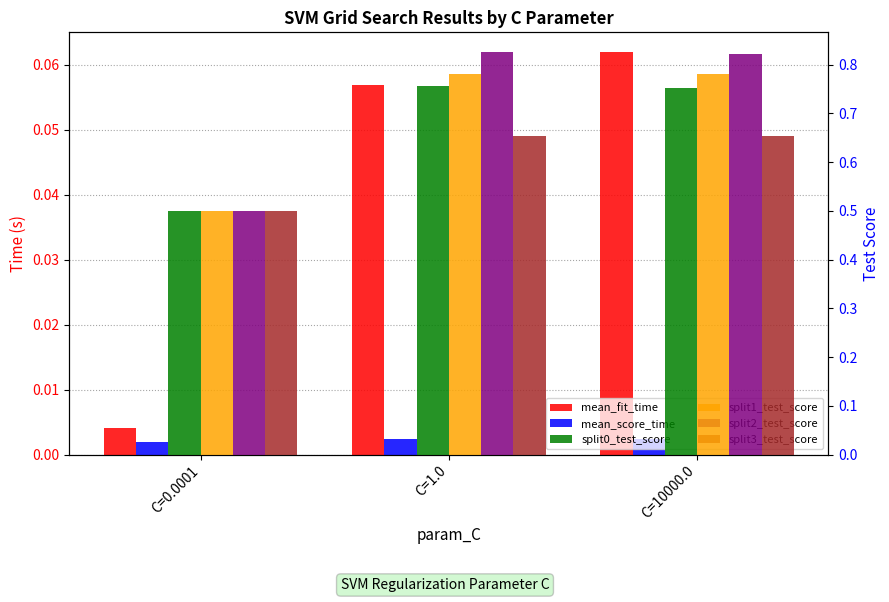

What position from the left is C=1.0?

2